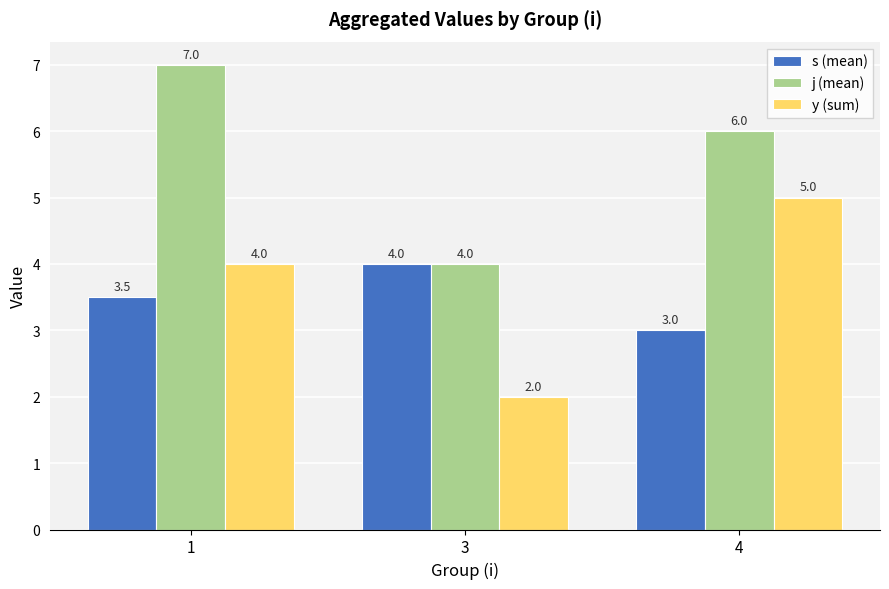

What is the spread (max minus min) of values at 3?

2.0